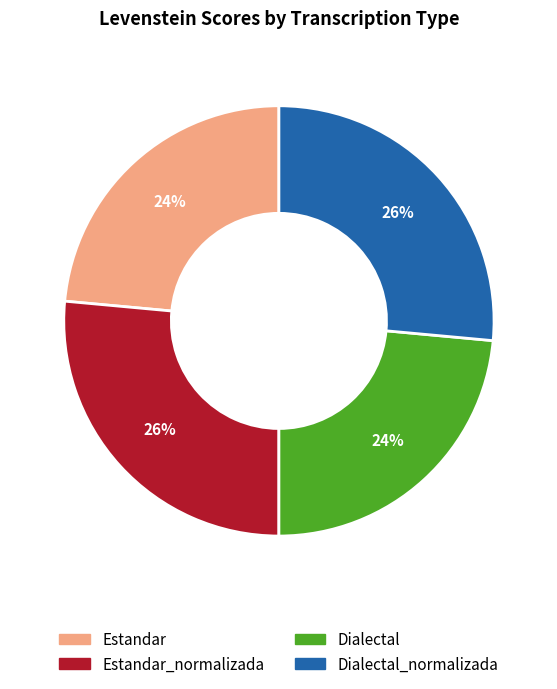

To the nearest percent, what is the average slice percentage?

25%